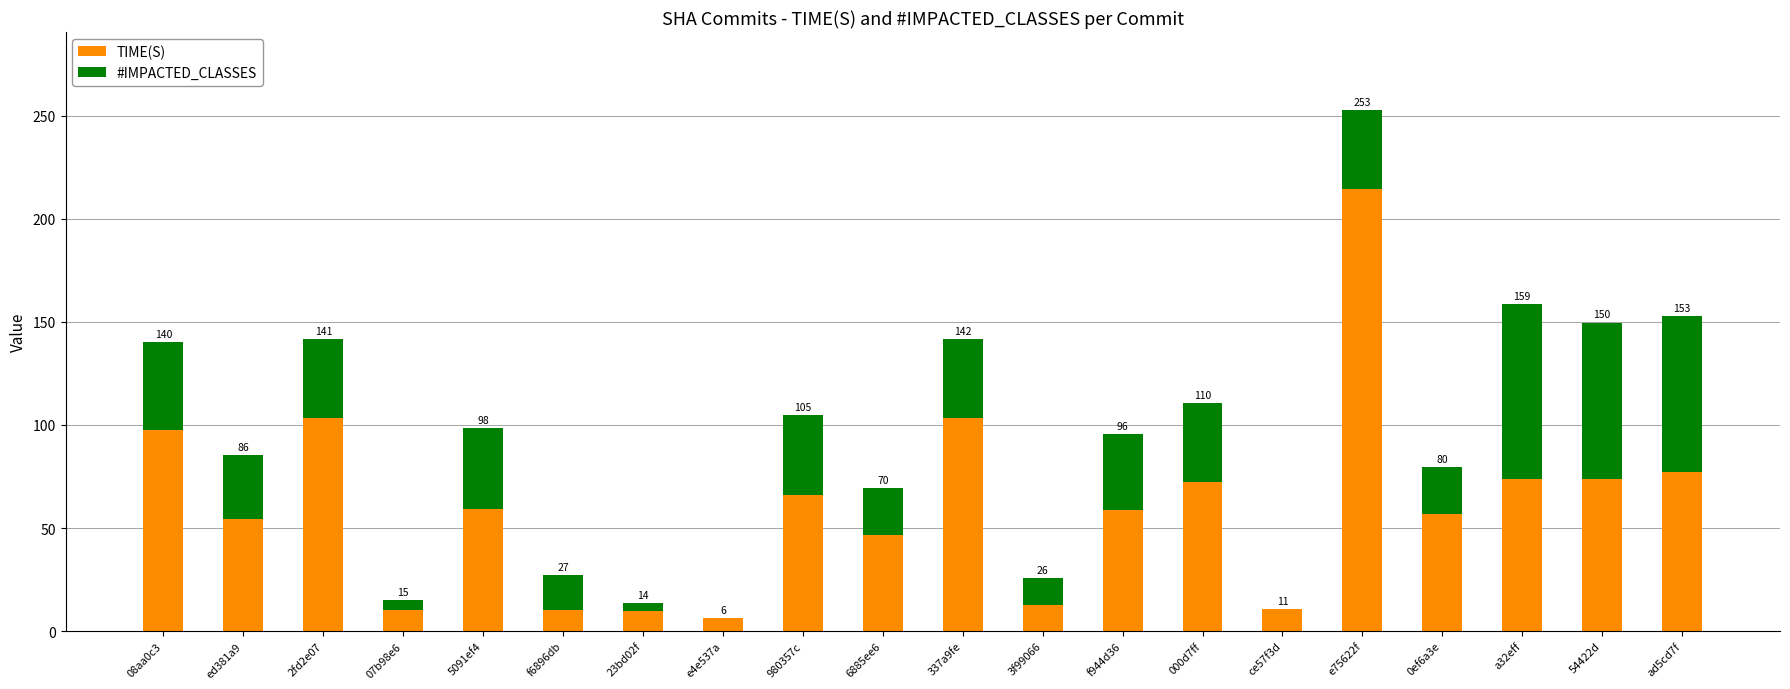

The TIME(S) series shows 58.7 at f944d36. True or false?

True